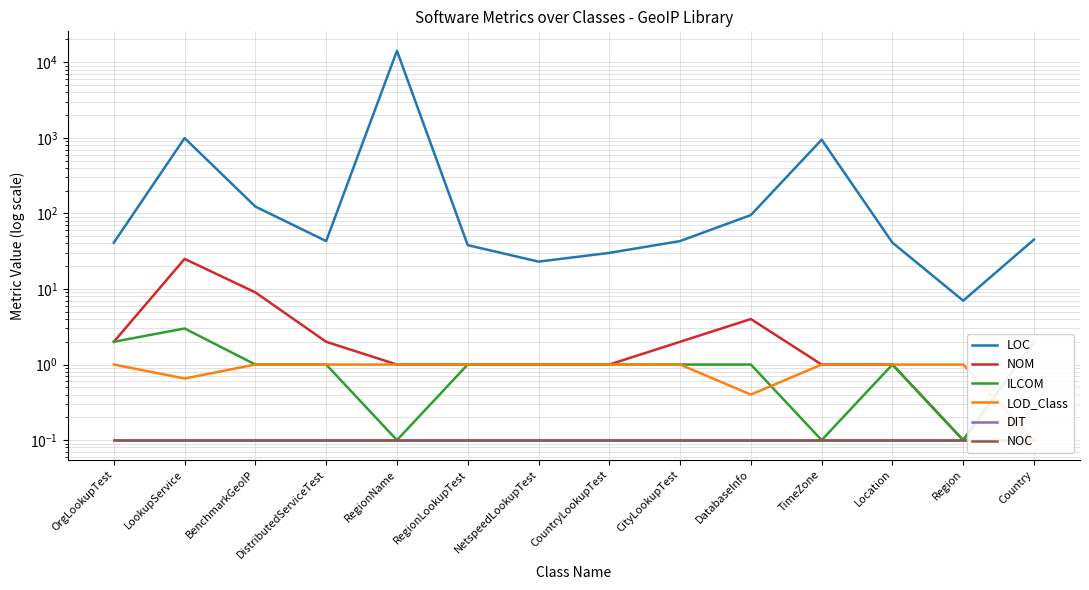

What is the label of the 2nd point from the right?

Region